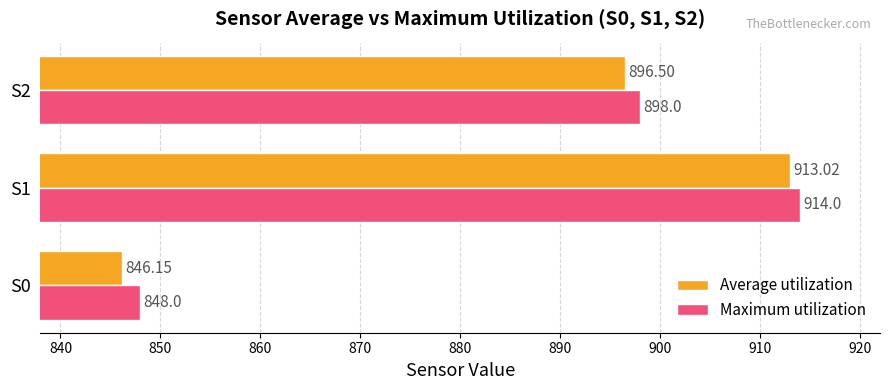

Rank the series by their maximum value, from lowest to highest.

Average utilization, Maximum utilization